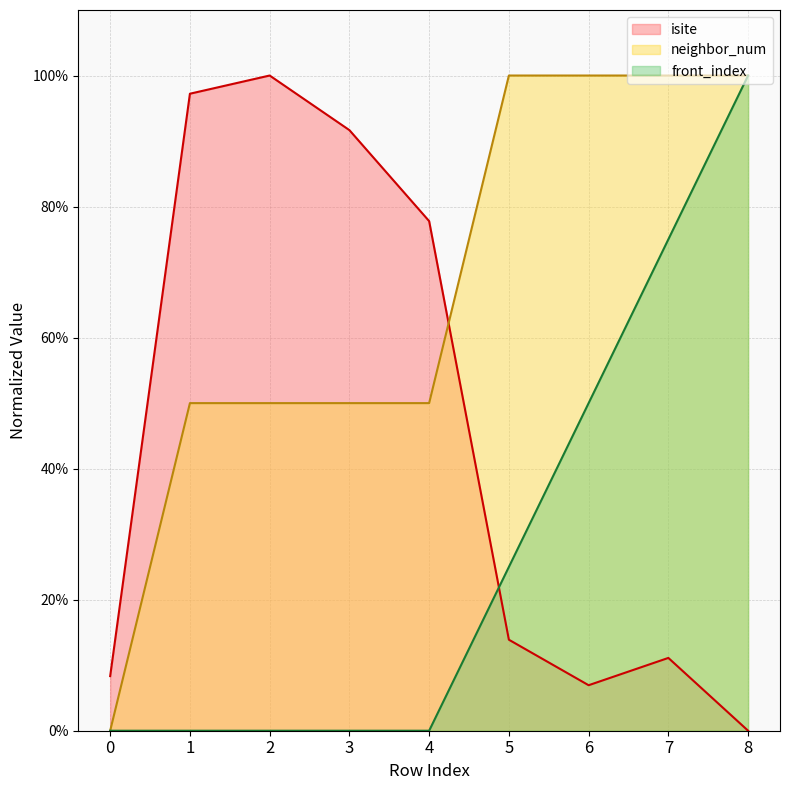

Reading left to right, list all the values displayed in this chart.

isite: 0=8.3	1=97.2	2=100.0	3=91.7	4=77.8	5=13.9	6=6.9	7=11.1	8=0.0
neighbor_num: 0=0.0	1=50.0	2=50.0	3=50.0	4=50.0	5=100.0	6=100.0	7=100.0	8=100.0
front_index: 0=0.0	1=0.0	2=0.0	3=0.0	4=0.0	5=25.0	6=50.0	7=75.0	8=100.0